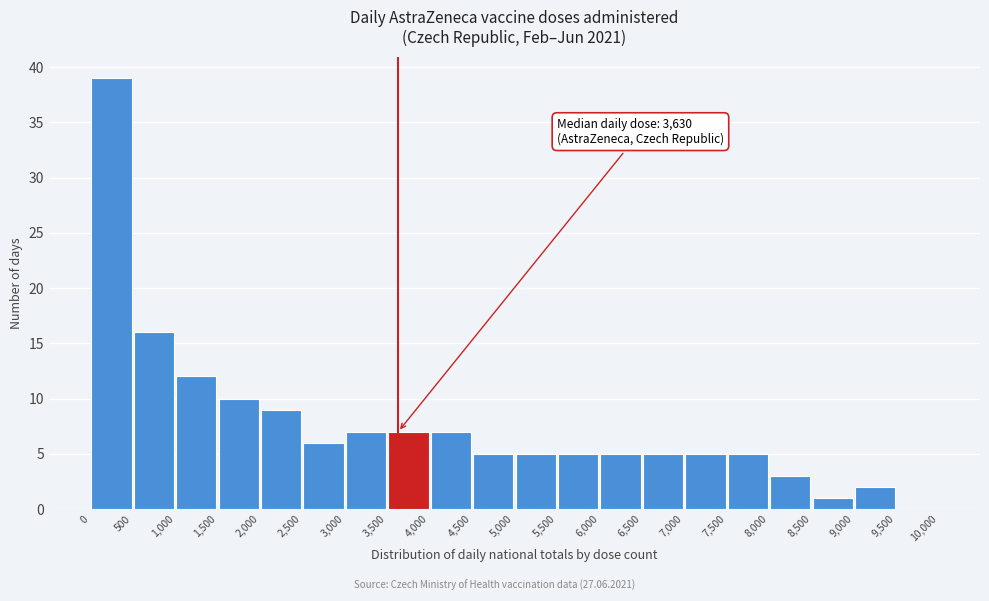

Over which range of the x-axis is the bar tallest?

0 to 500